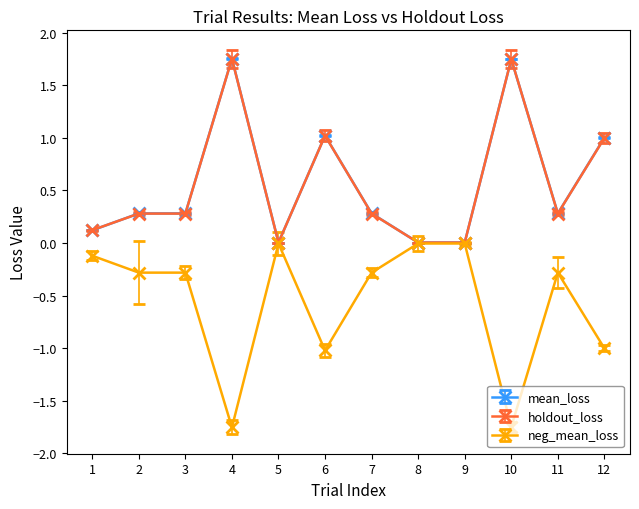

What is the average value of the neg_mean_loss series?

-0.6